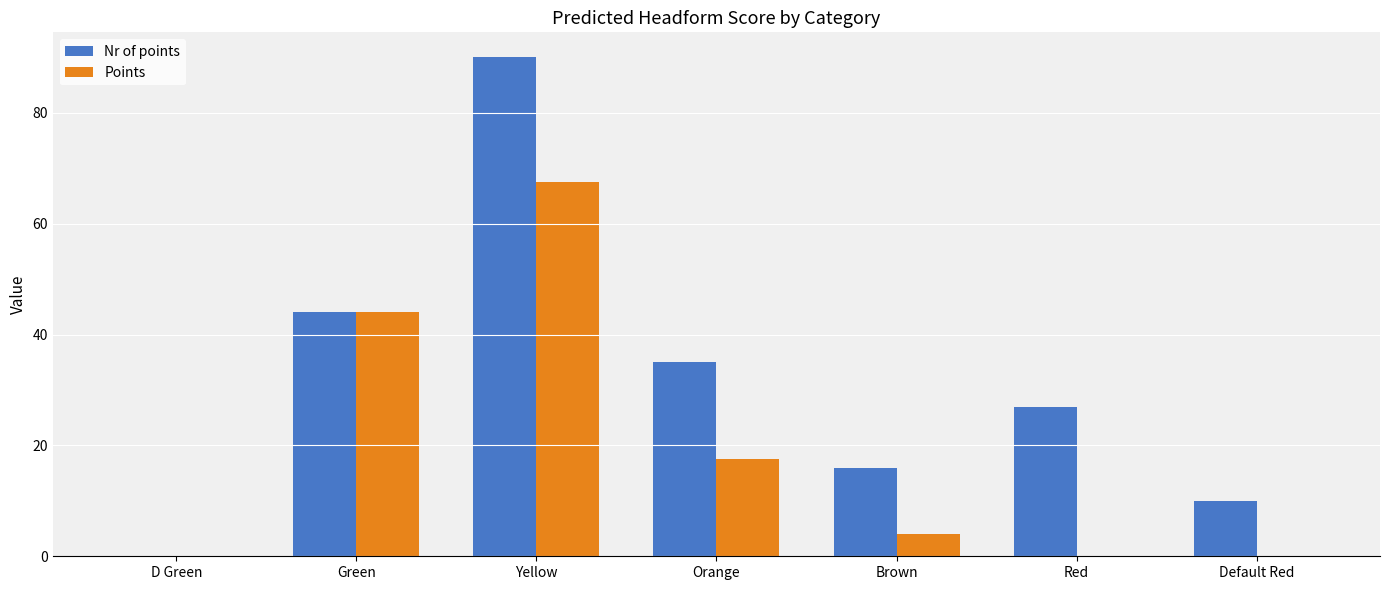

The Points series shows -36.2 at Red. True or false?

False